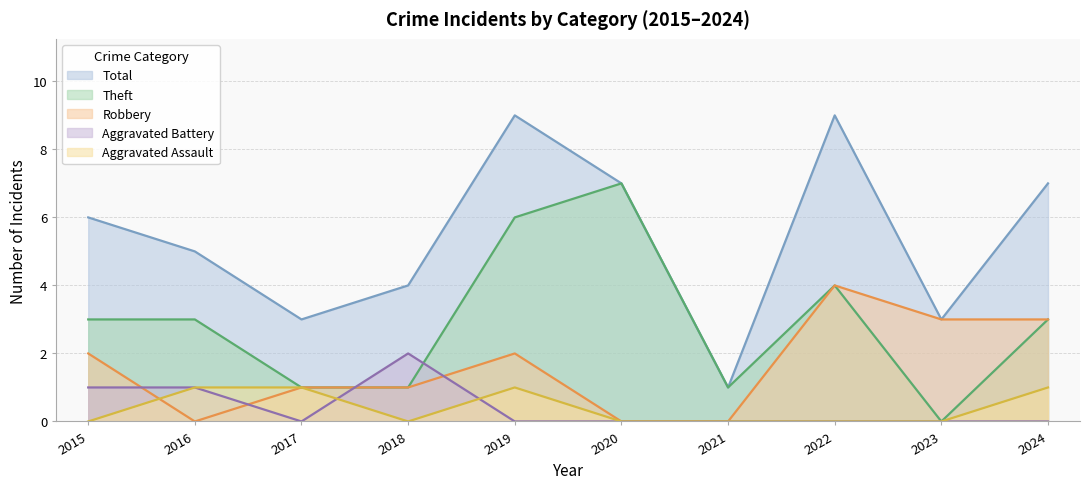

True or false: Theft and Total intersect in this chart.

False